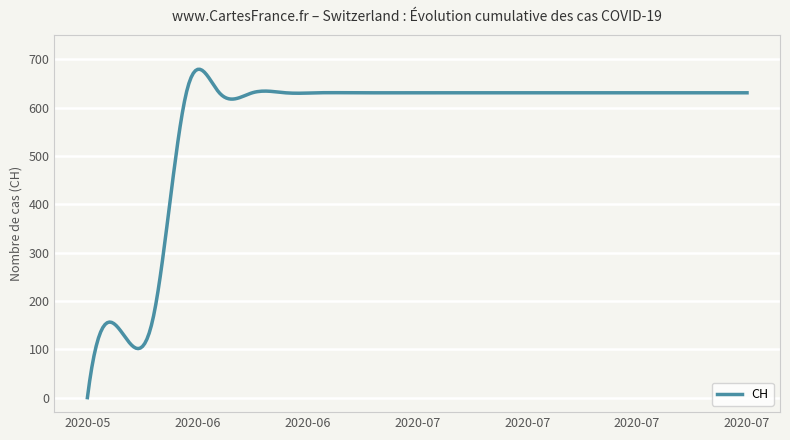

What is the difference between the maximum and minimum values?

679.6